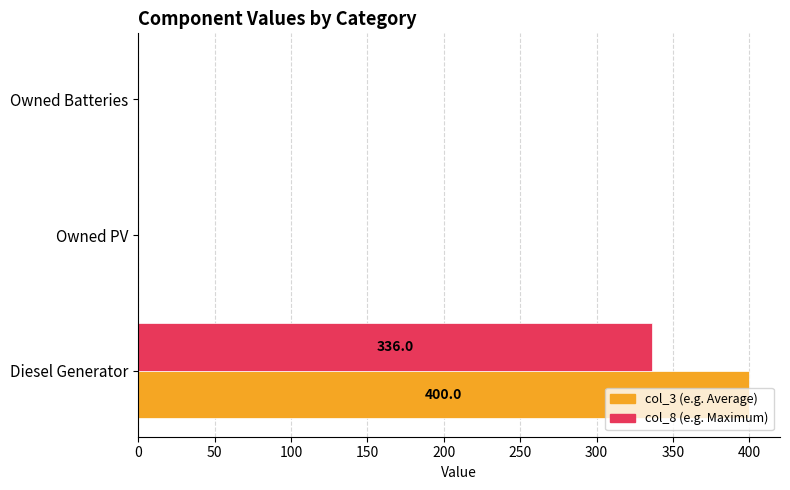

At which category is the sum across all series the highest?

Diesel Generator